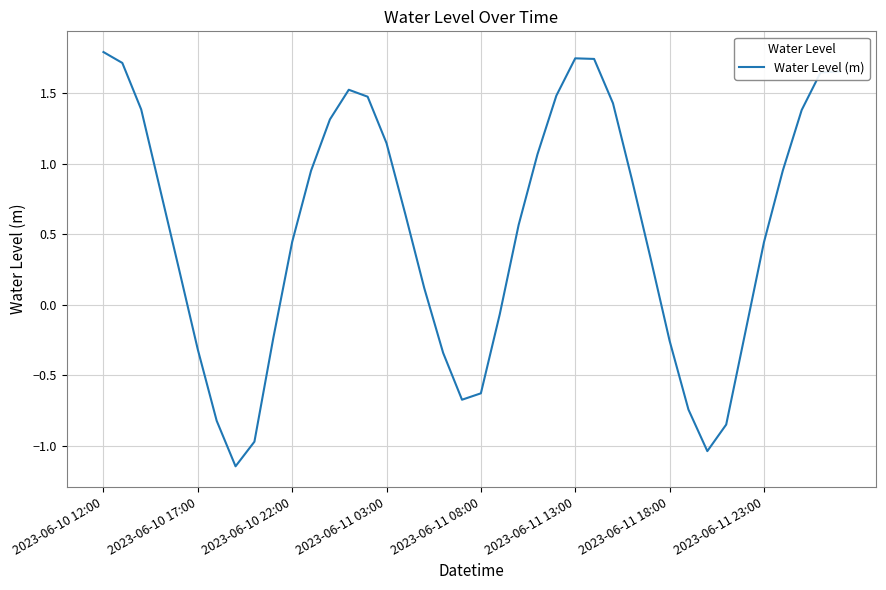

What is the greatest value displayed?

1.8